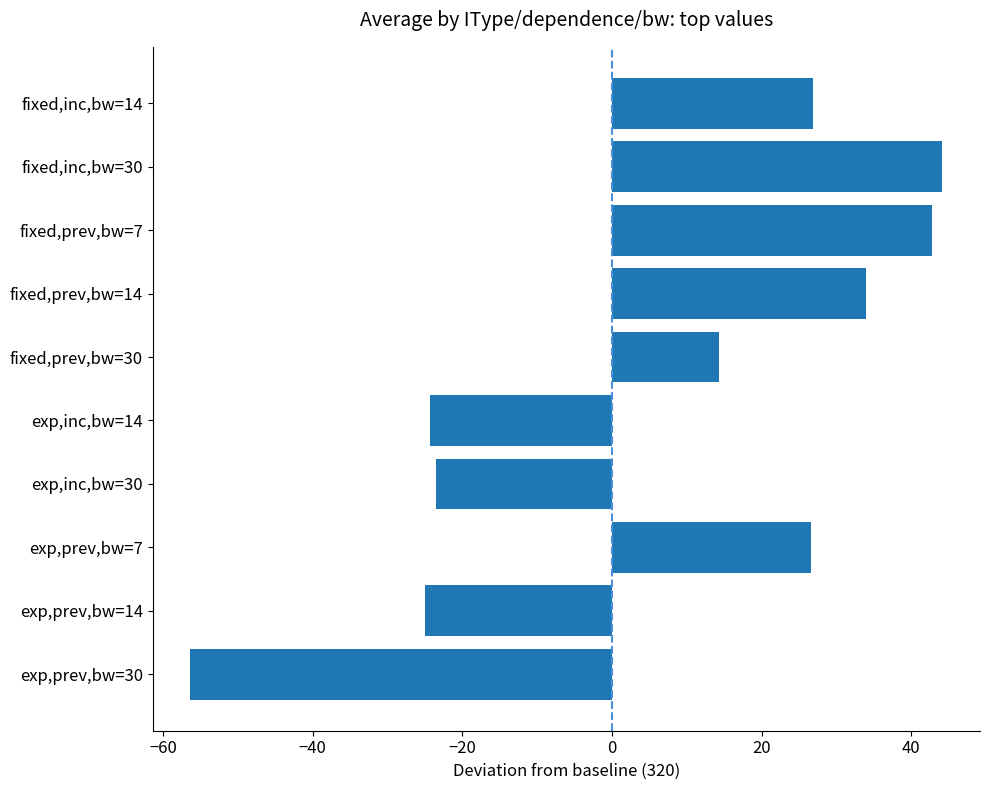

Count the number of values greater than 26.

5